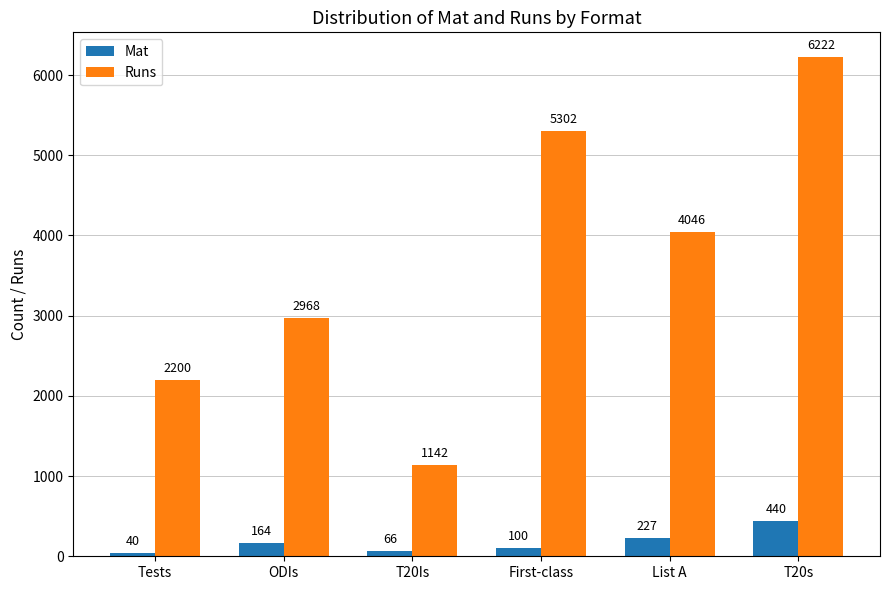

What is the sum of the Runs values at List A and Tests?

6246